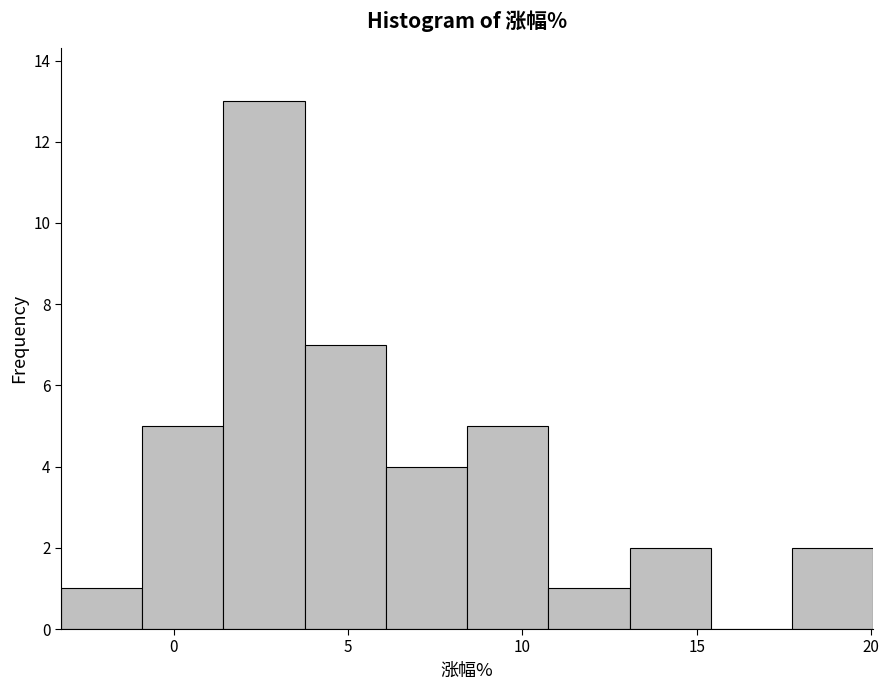

What is the height of the bar covering 10.5 to 13.0 on the x-axis? Neither the bar edges nor the heights are printed on the chart, so give them approximately, as read against the axes.

1